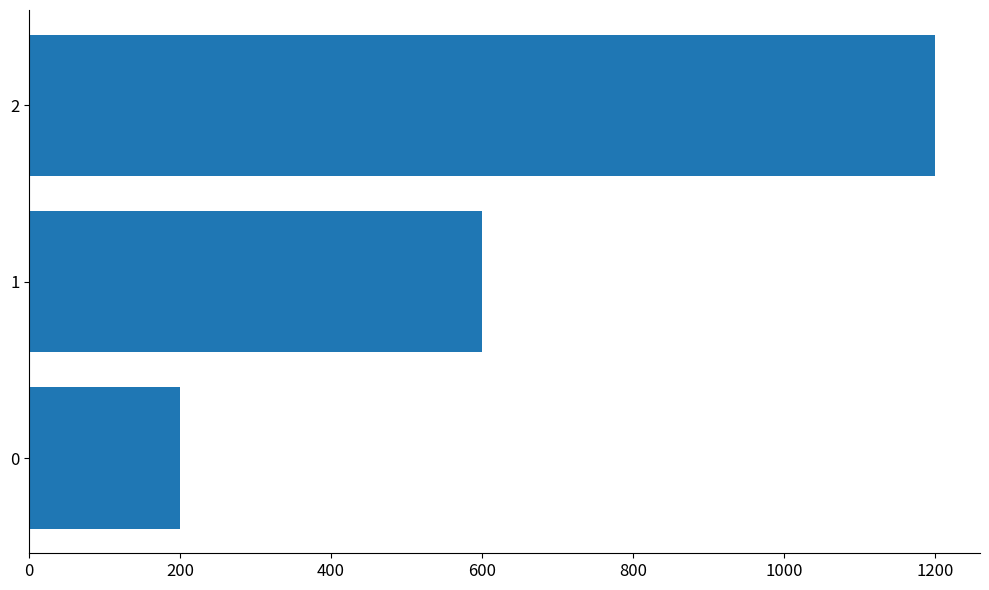

Read the value at 2, to the nearest 50.

1200